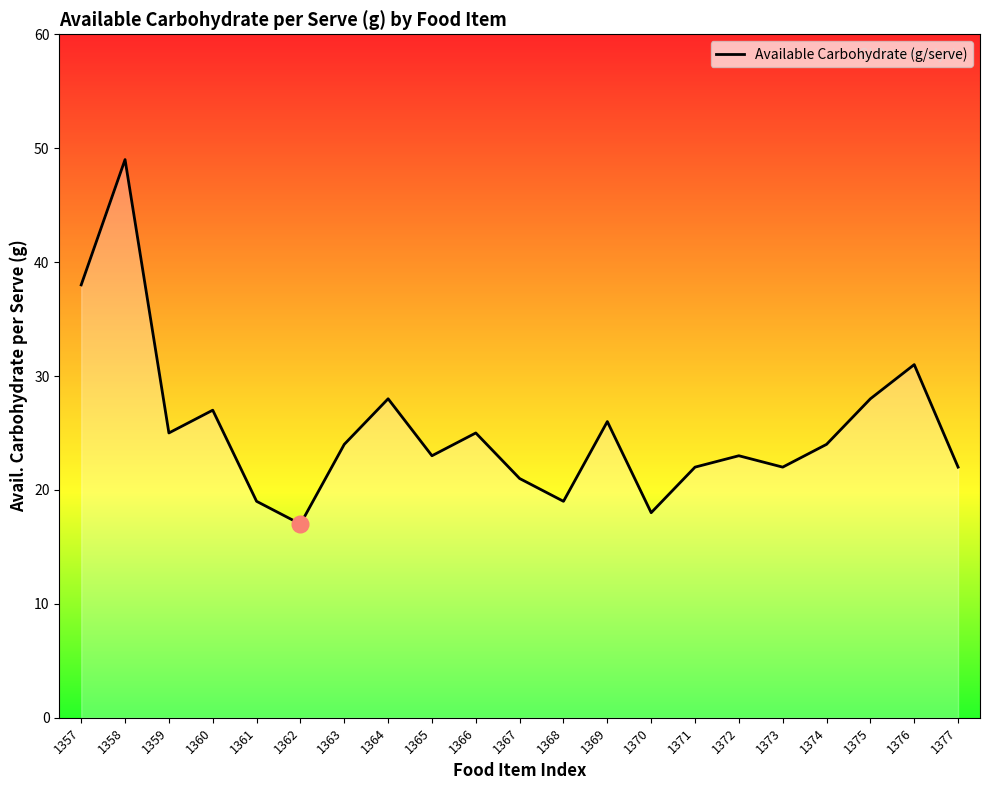

Read the value at 1370, to the nearest 10.

20